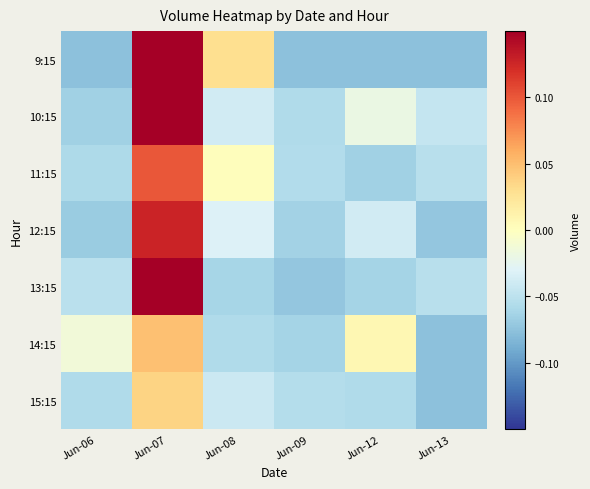

How many series are shown in this chart?

7